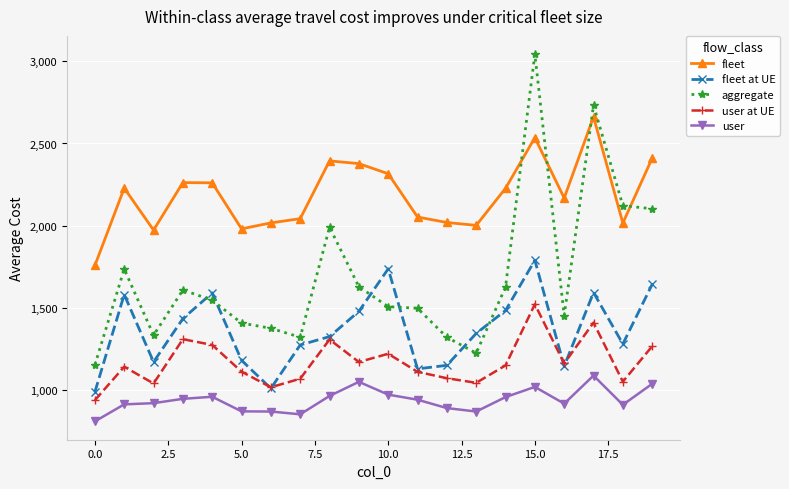

Which series has the widest spread of values?

aggregate